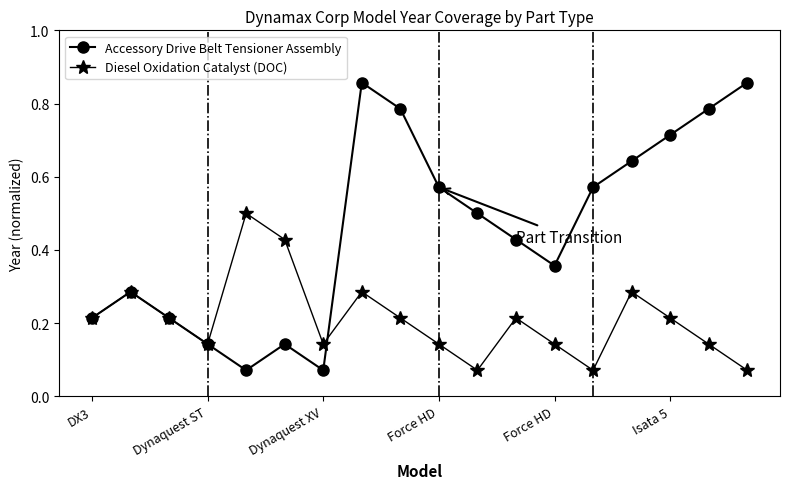

What is the highest value of the Diesel Oxidation Catalyst (DOC) series?

0.5